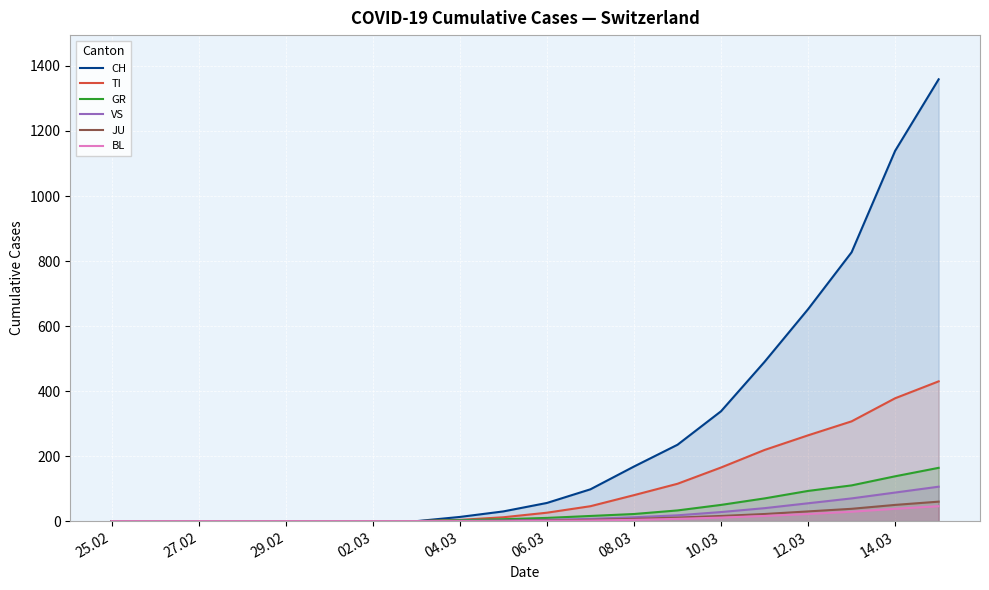

How many lines are shown in the chart?

6